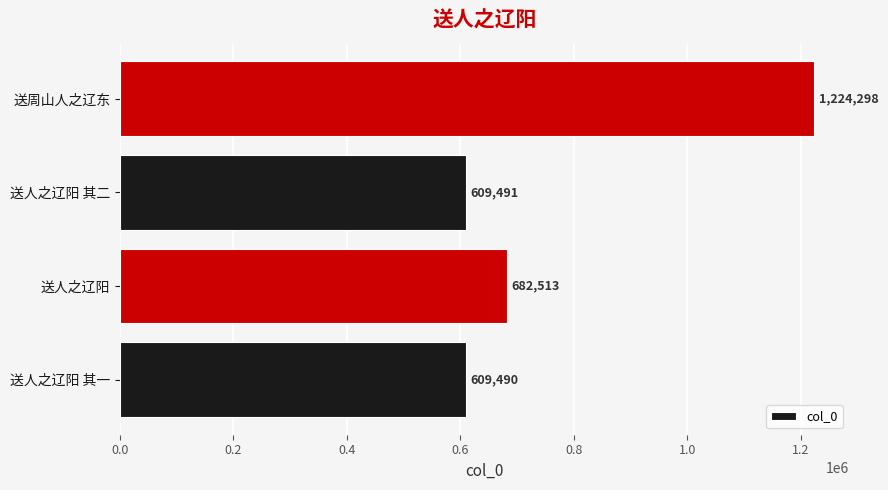

What is the change in value from 送人之辽阳 其一 to 送人之辽阳?

+73023